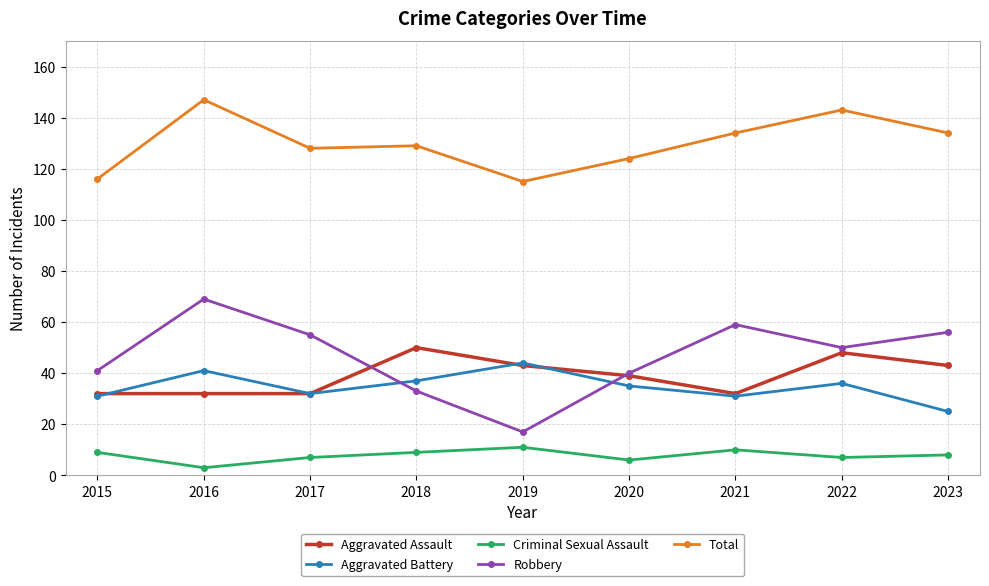

True or false: Aggravated Battery has a value of 52 at 2021.

False